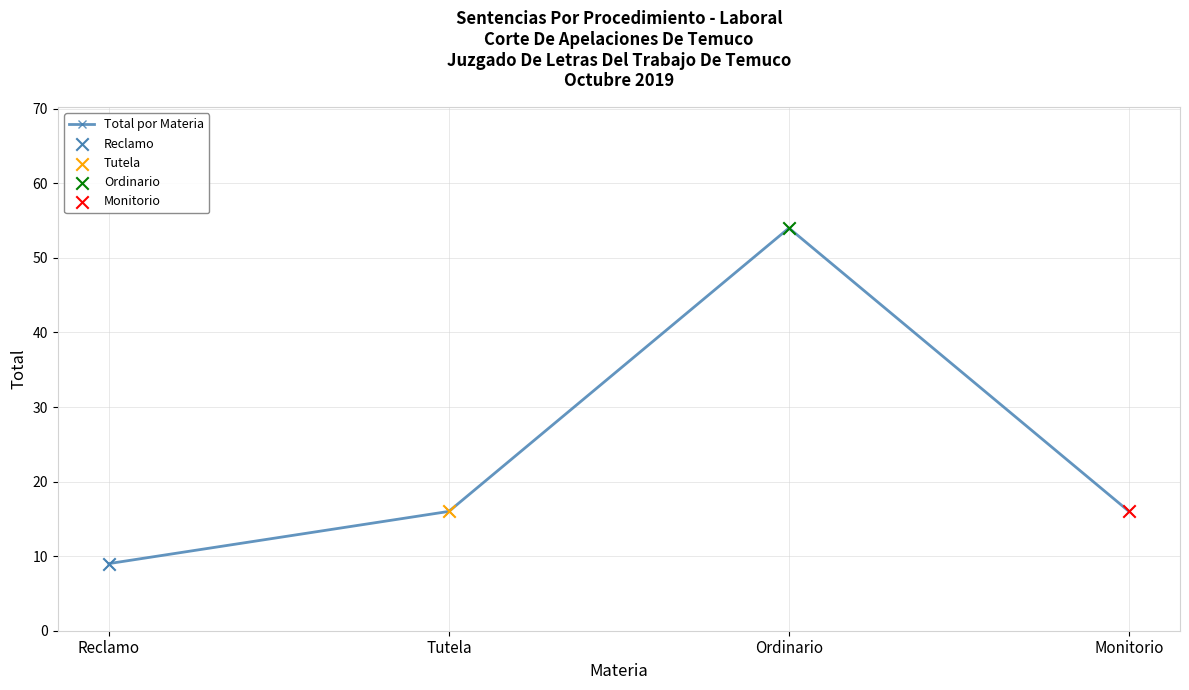

Approximately how many times larger is the value at Tutela compared to Monitorio?

1.0